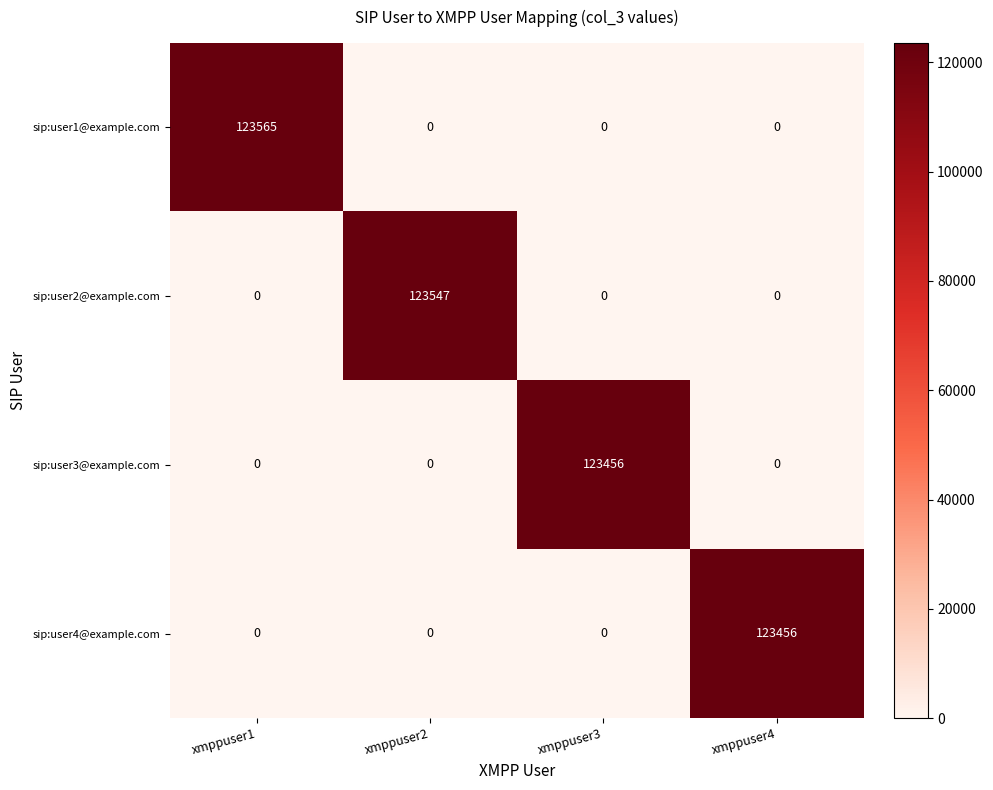

Which series changed the most between xmppuser1 and xmppuser2?

sip:user1@example.com